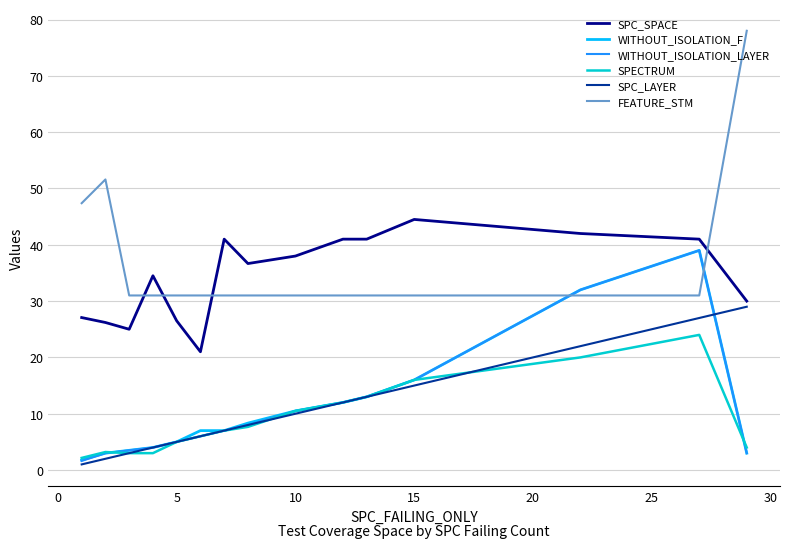

What are all the series names shown in the legend?

SPC_SPACE, WITHOUT_ISOLATION_F, WITHOUT_ISOLATION_LAYER, SPECTRUM, SPC_LAYER, FEATURE_STM